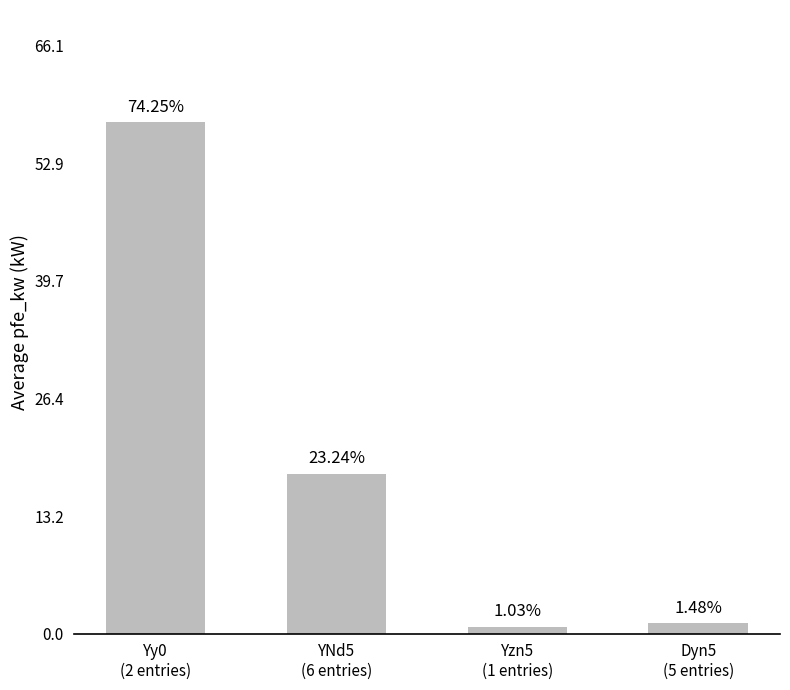

Does the chart contain any negative values?

No